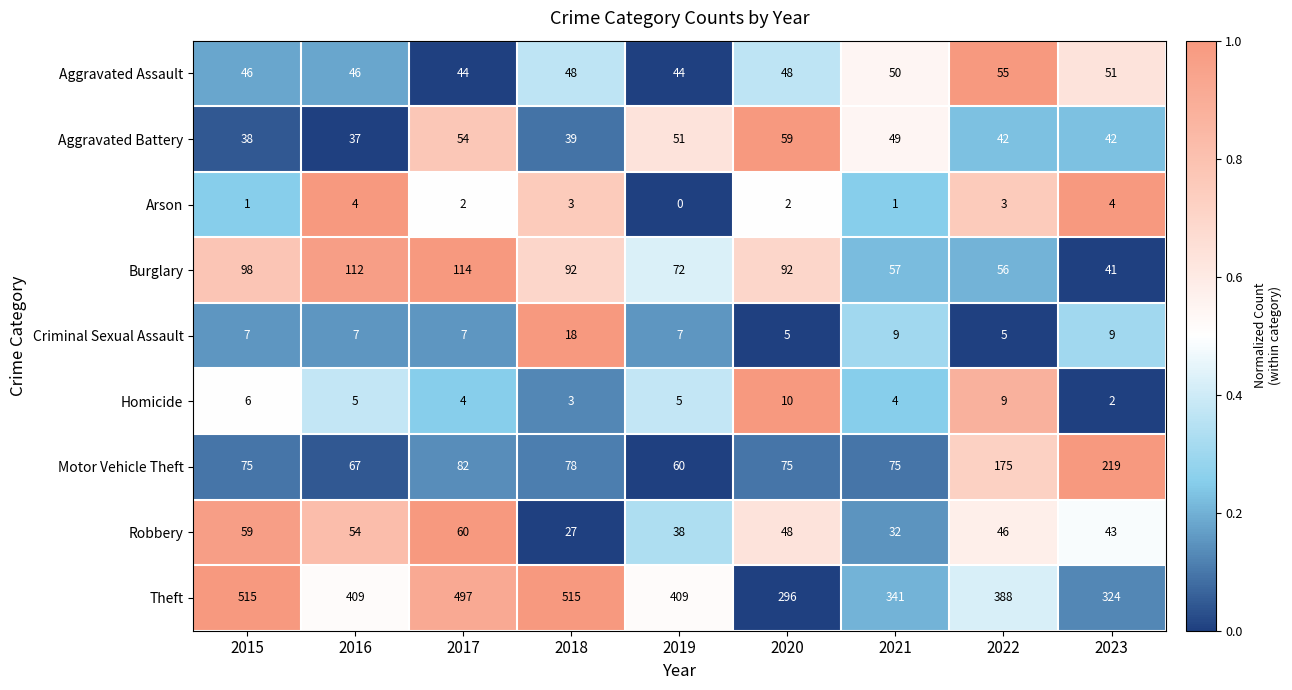

Which series changed the most between 2015 and 2016?

Theft